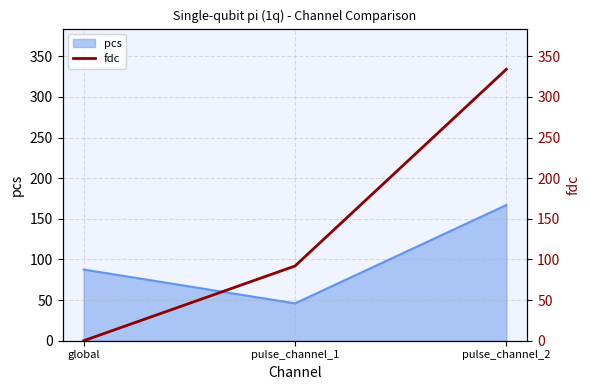

True or false: pcs has a value of 87.6 at global.

True